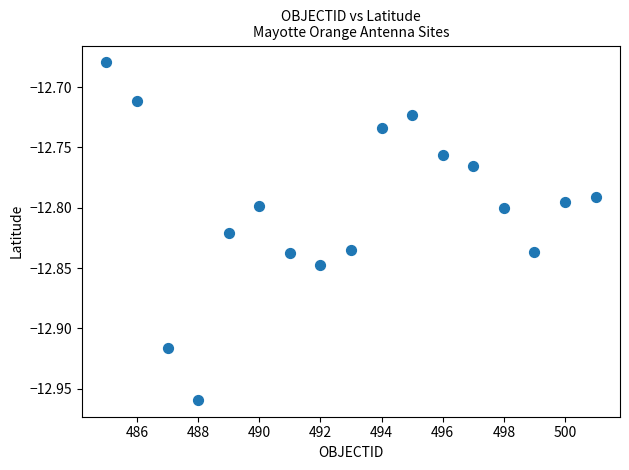

What is the range of Y values (max minus min)?

0.3